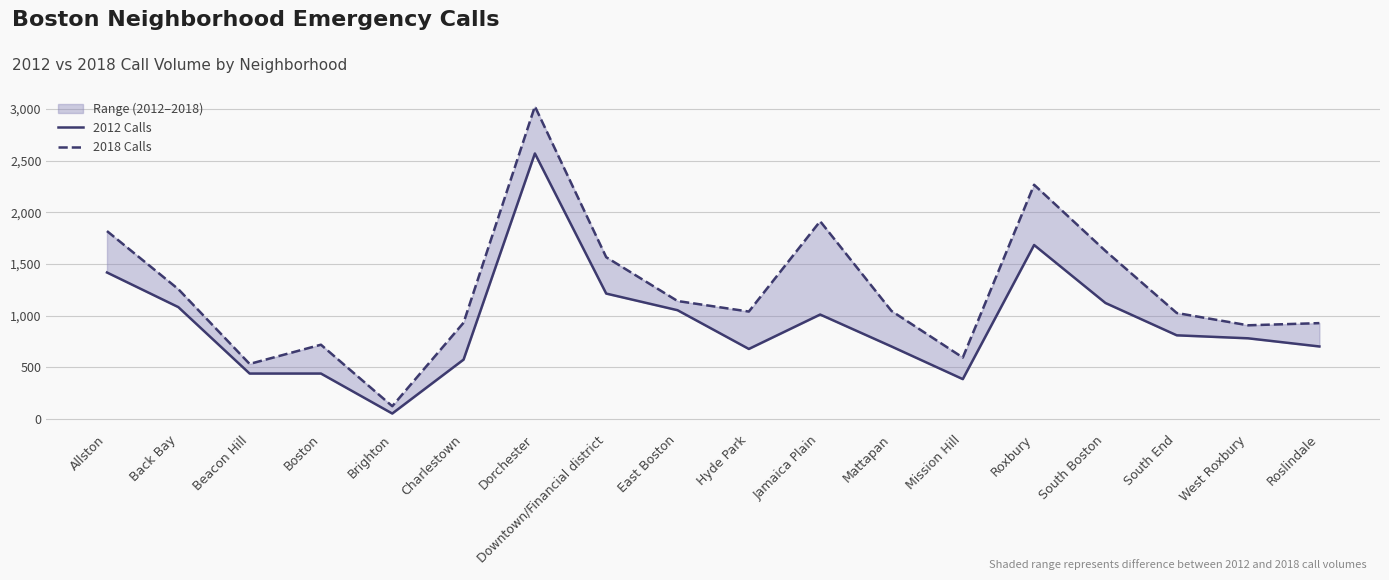

What is the difference between the 2018 Calls values at Charlestown and Hyde Park?

108